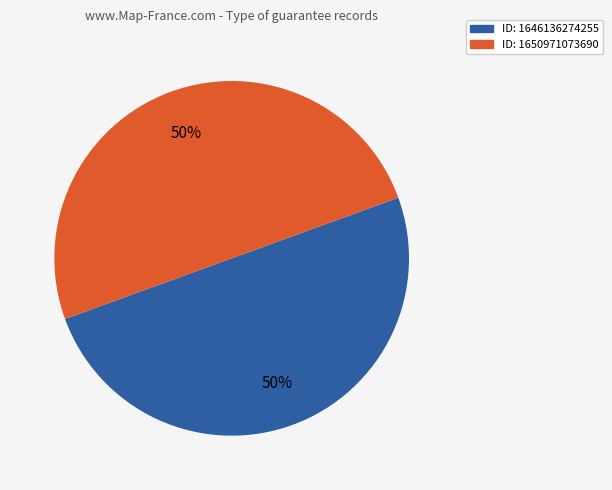

To the nearest percent, what is the average slice percentage?

50%